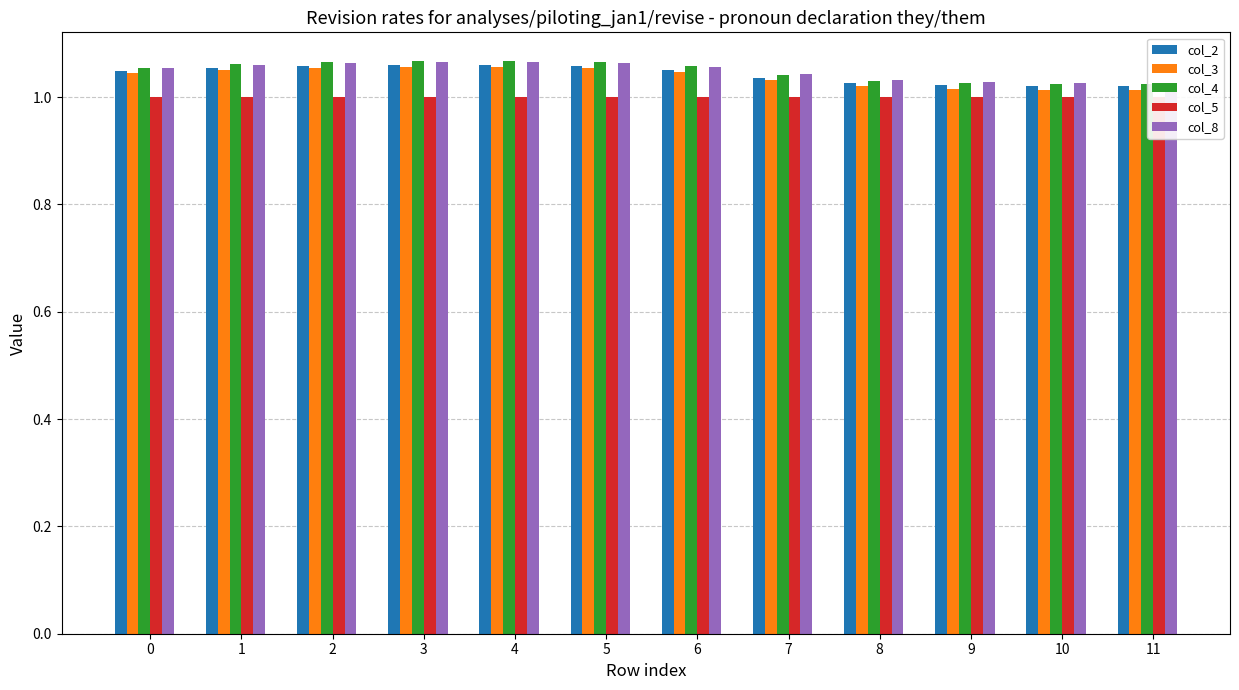

What is the total value across all series at 0?

5.2